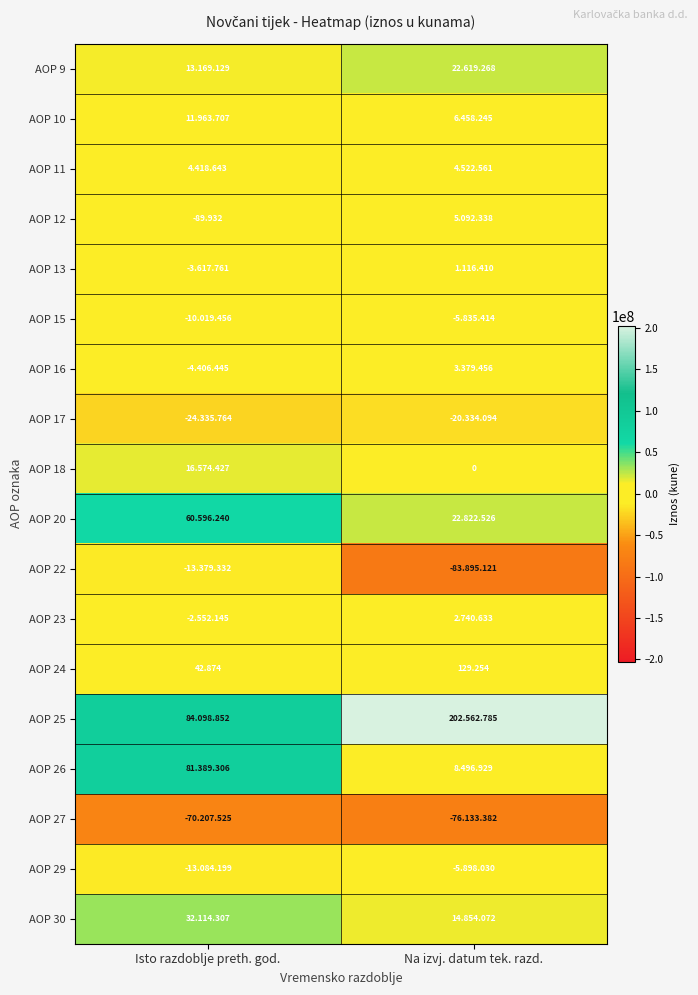

What is the difference between the highest and lowest values at Isto razdoblje preth. god.?

154306377